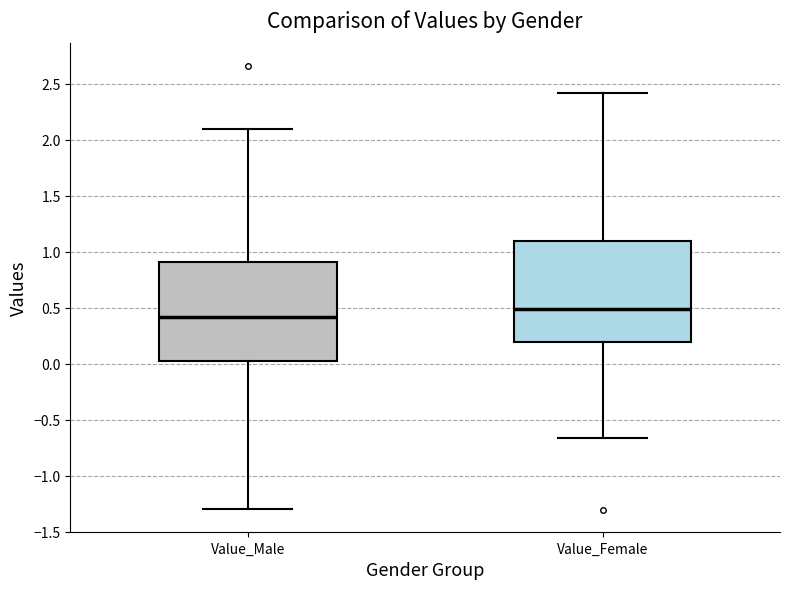

Which box's median line is the highest?

Value_Female